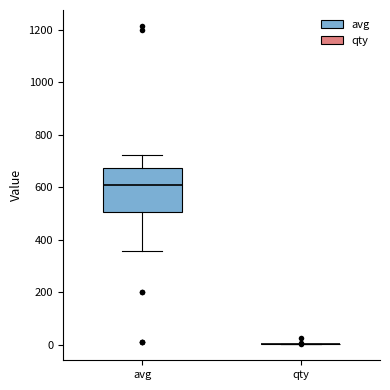

Reading left to right, read every box against the y-axis: the position of its median line, the range the box covers, and the ends of its whiskers. The values are not printed on the chart, so give them approximately, as read against the axis.

avg: median 600, box 500 to 680, whiskers 360 to 720
qty: box collapsed to a line at 0, whiskers 0 to 0